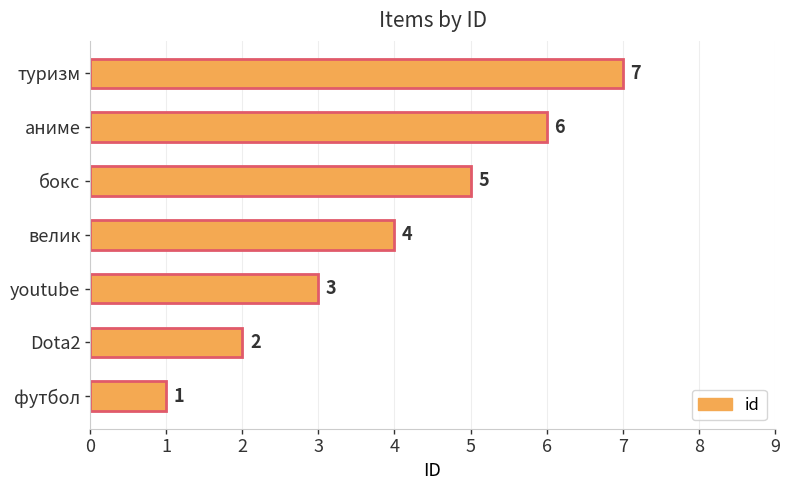

List the labels in order of value, largest first.

туризм, аниме, бокс, велик, youtube, Dota2, футбол